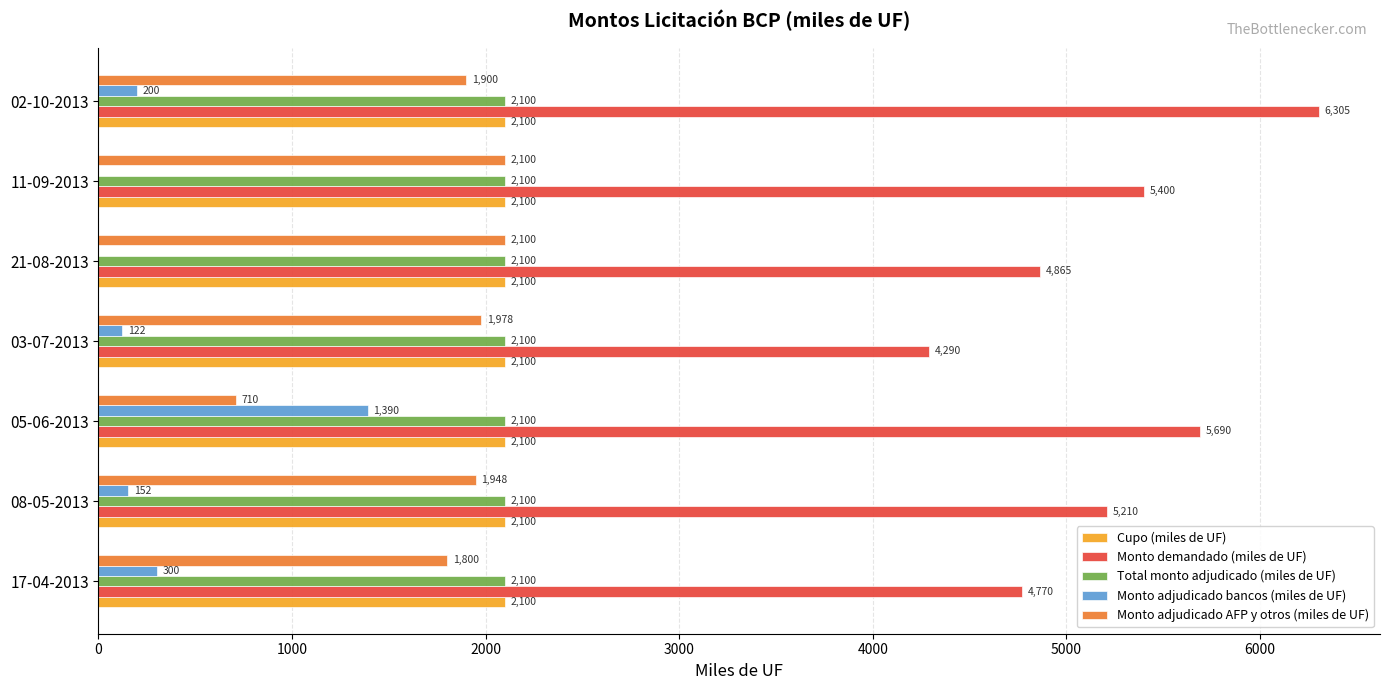

Is the value of Monto adjudicado AFP y otros (miles de UF) at 05-06-2013 greater than the value of Monto adjudicado bancos (miles de UF) at 11-09-2013?

Yes